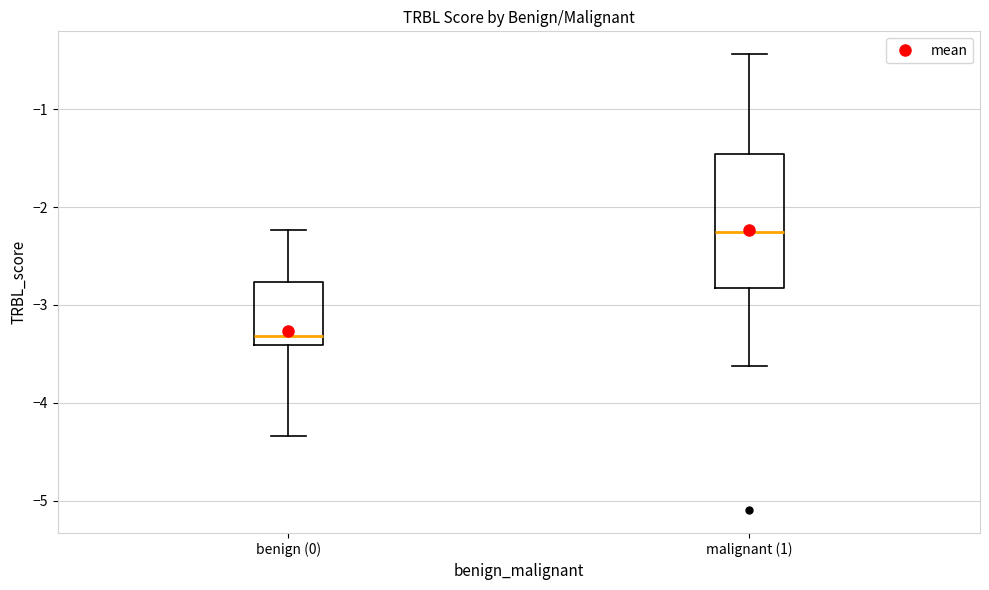

Reading left to right, read every box against the y-axis: the position of its median line, the range the box covers, and the ends of its whiskers. The values are not printed on the chart, so give them approximately, as read against the axis.

benign (0): median -3.3, box -3.4 to -2.8, whiskers -4.3 to -2.2
malignant (1): median -2.2, box -2.8 to -1.5, whiskers -3.6 to -0.4